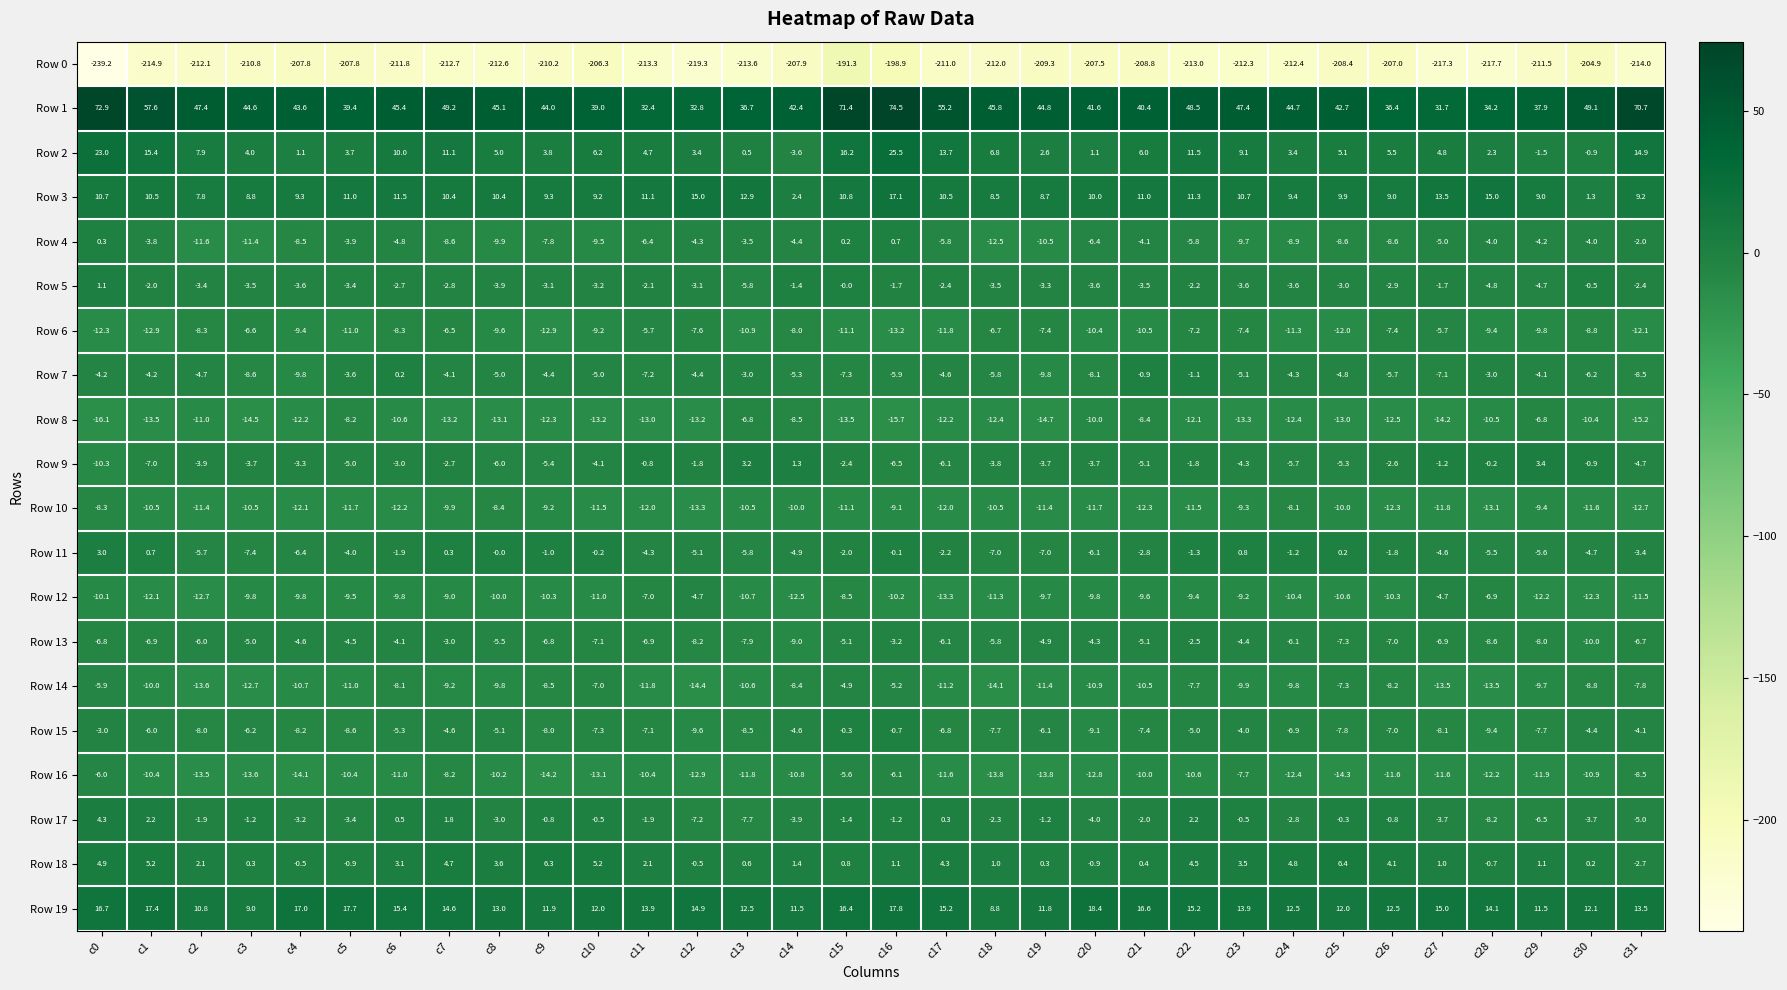

Rank the series at c6 from highest to lowest value.

Row 1, Row 19, Row 3, Row 2, Row 18, Row 17, Row 7, Row 11, Row 5, Row 9, Row 13, Row 4, Row 15, Row 14, Row 6, Row 12, Row 8, Row 16, Row 10, Row 0